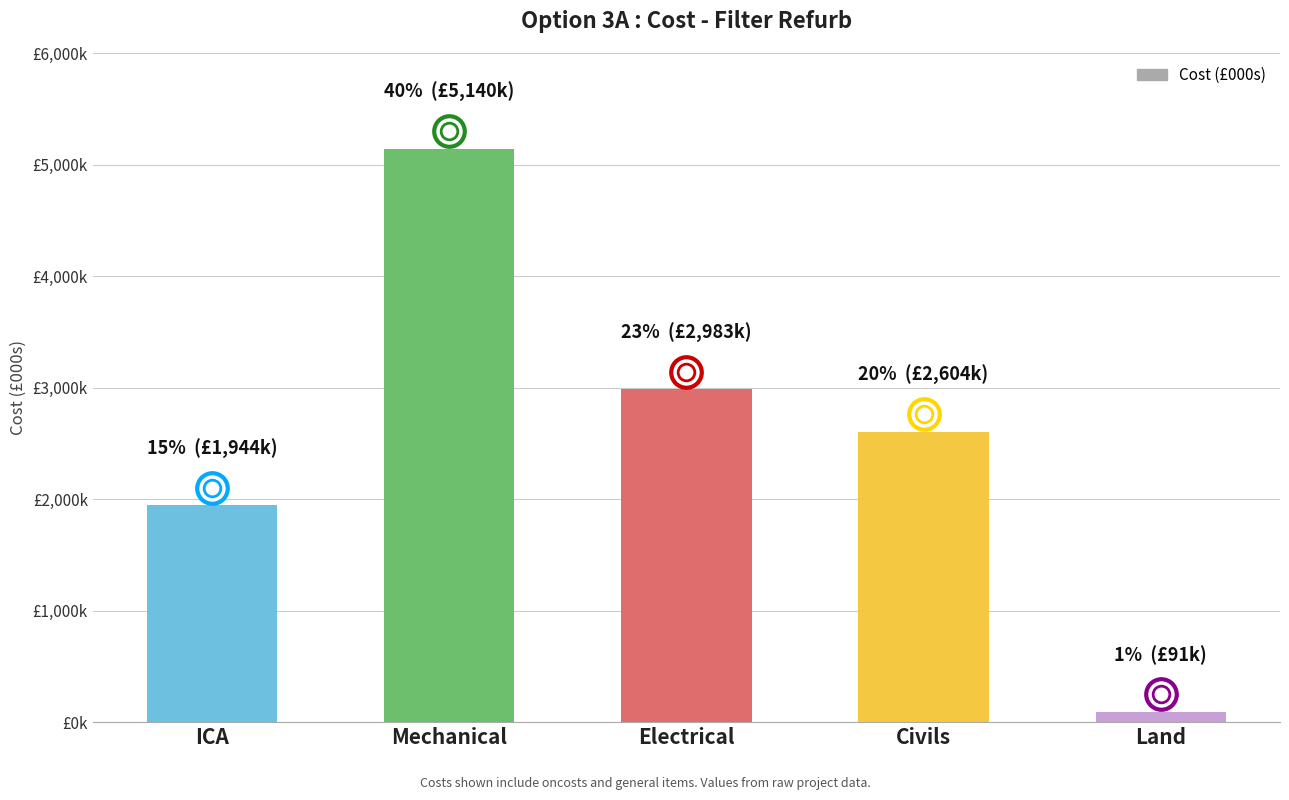

Reading right to left, transcribe all the data shown in this chart.

91.5	2604.4	2982.7	5139.9	1943.9